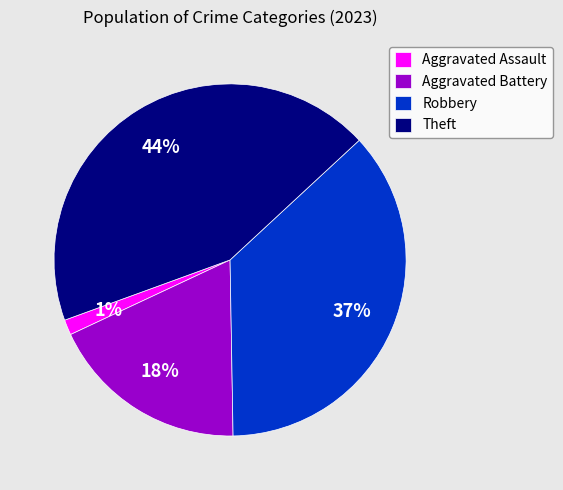

To the nearest percent, what is the combined percentage of Robbery and Aggravated Battery?

55%